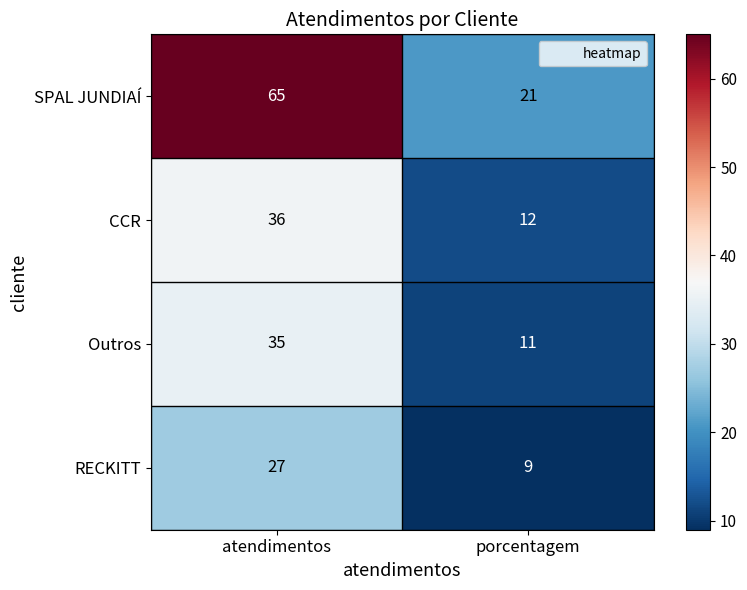

What is the difference between the SPAL JUNDIAÍ values at atendimentos and porcentagem?

44